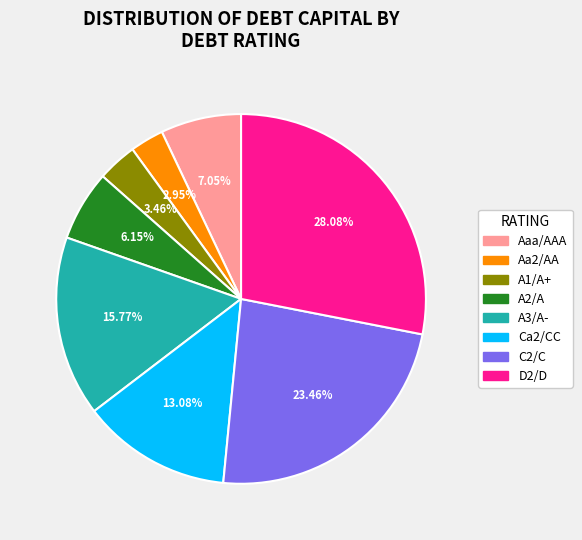

To the nearest percent, what portion does Ca2/CC represent?

13%